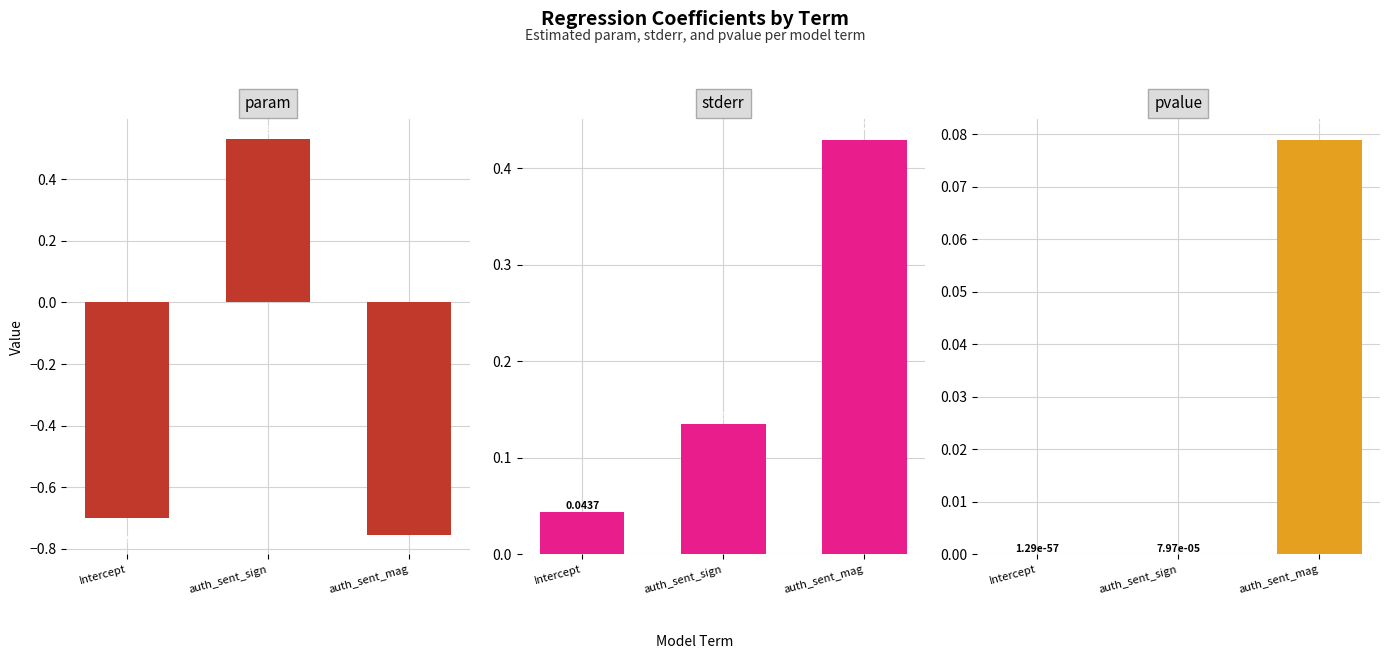

What is the sum of the pvalue values at auth_sent_sign and auth_sent_mag?

0.1